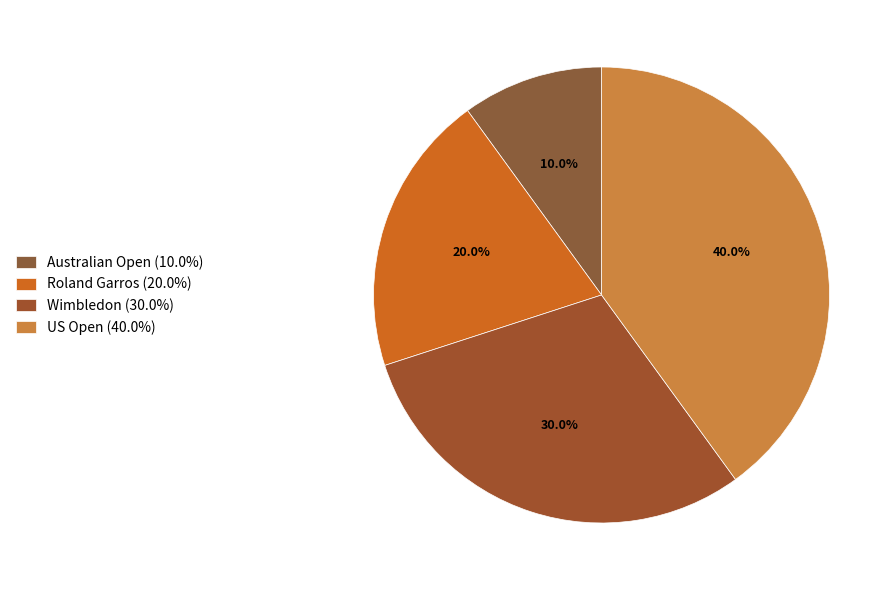

Rank the categories by value from highest to lowest.

US Open, Wimbledon, Roland Garros, Australian Open